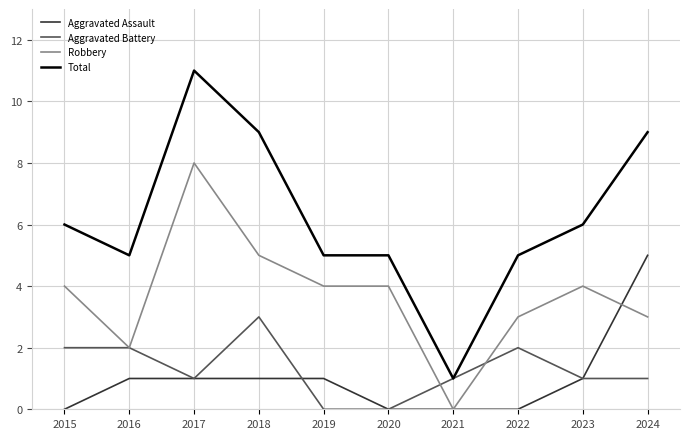

Count the number of categories in the chart.

10